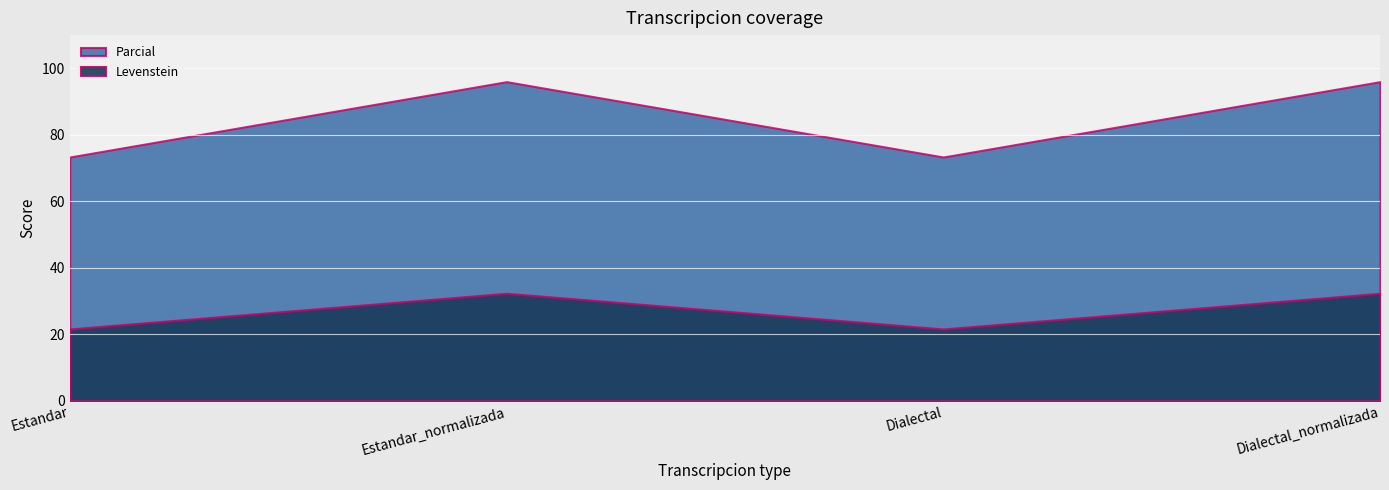

What is the lowest value of the Parcial series?

73.3